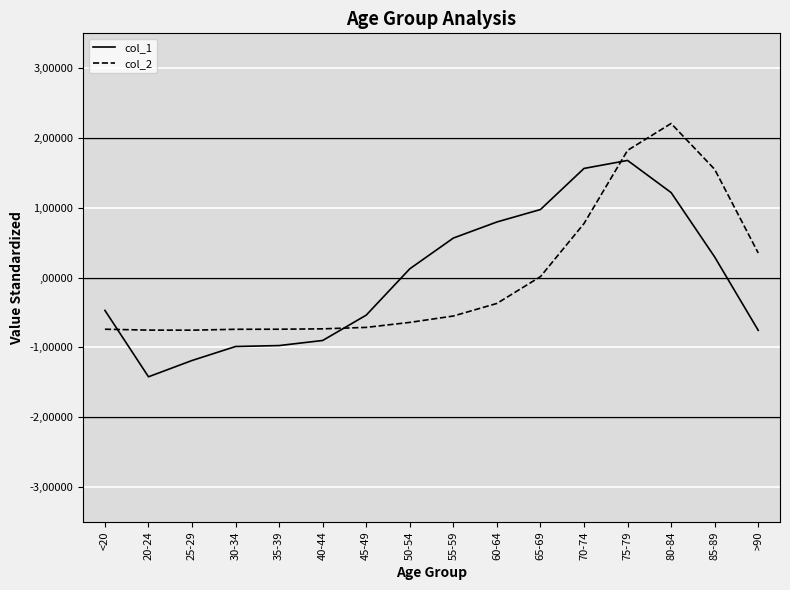

Does the chart display data point markers on the line(s)?

No